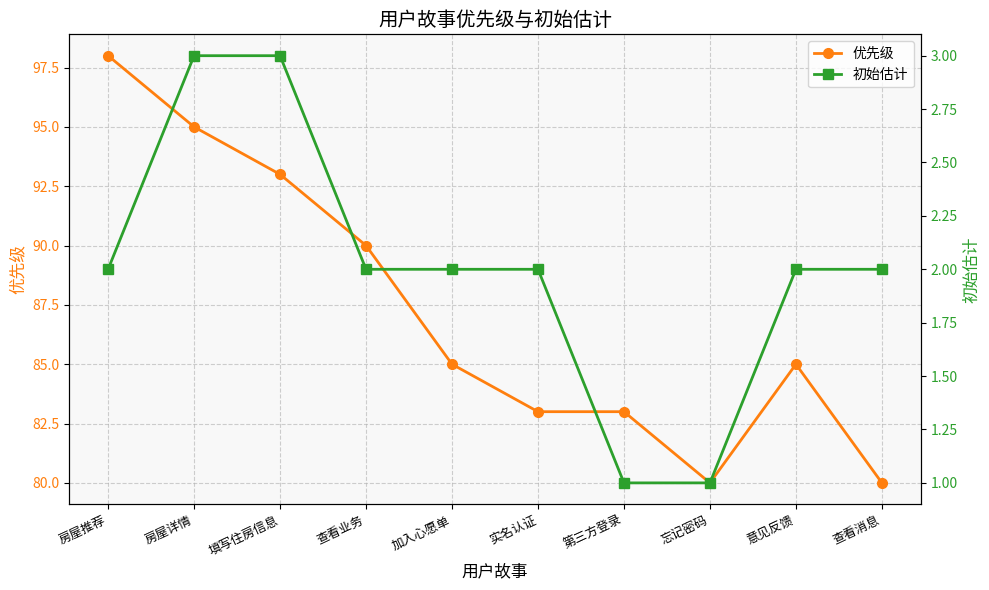

How many interior local peaks does the 优先级 series have?

1